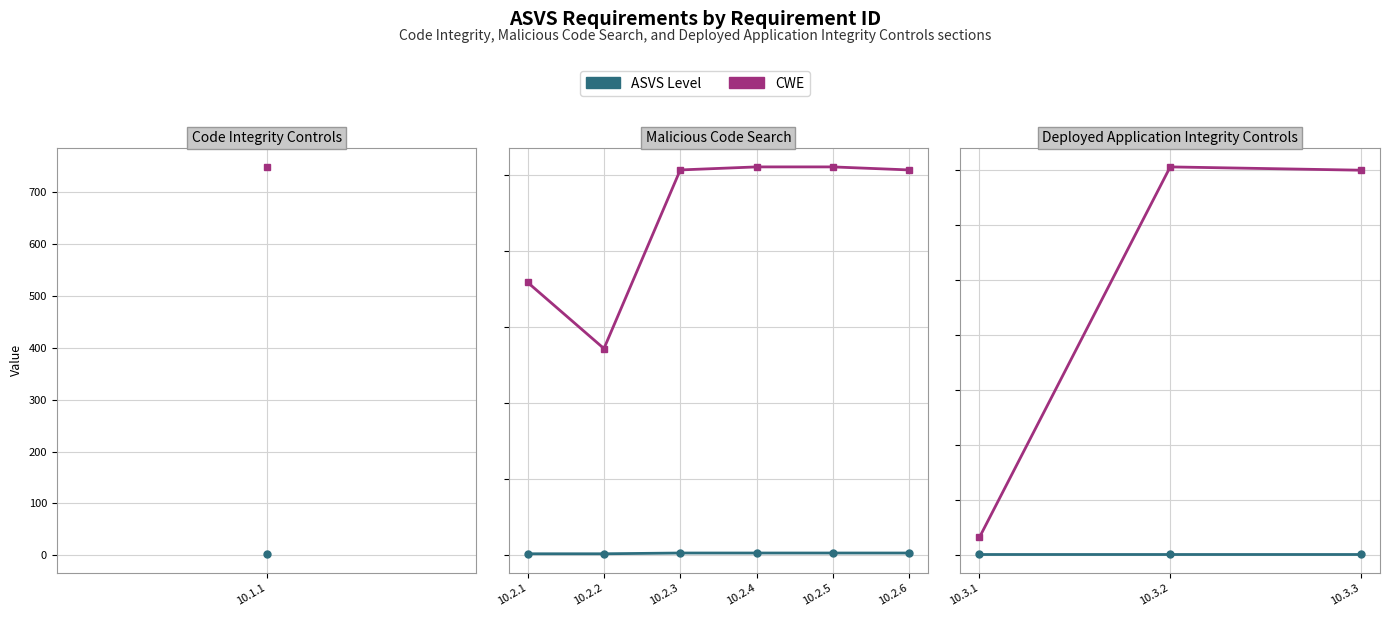

Which series has the widest spread of values?

CWE